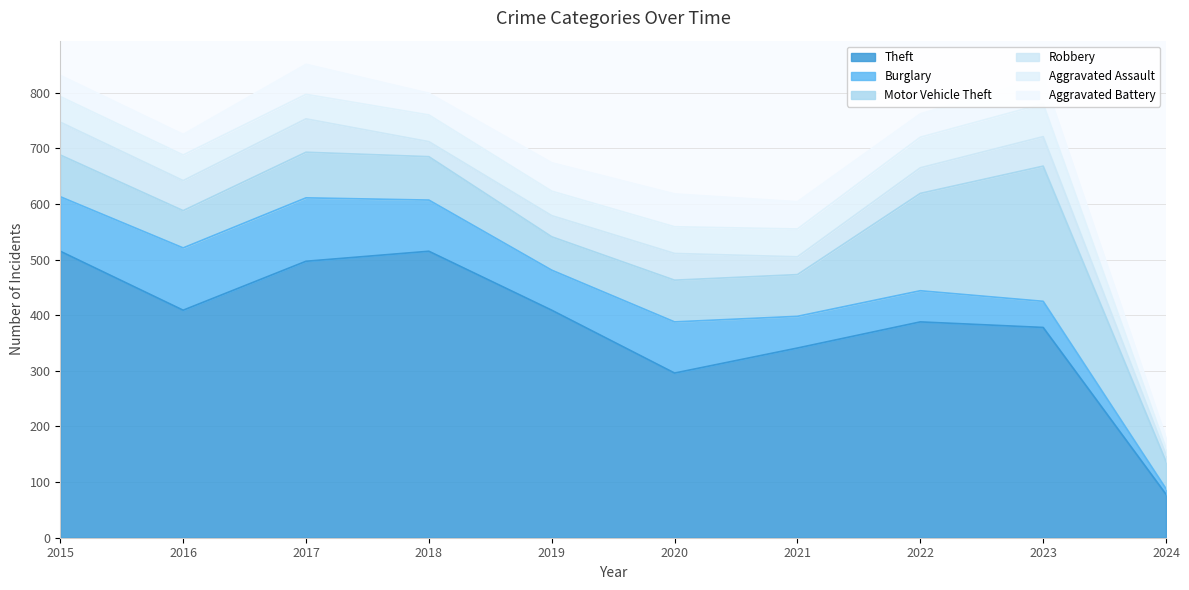

Rank the series by their maximum value, from highest to lowest.

Theft, Motor Vehicle Theft, Burglary, Robbery, Aggravated Assault, Aggravated Battery